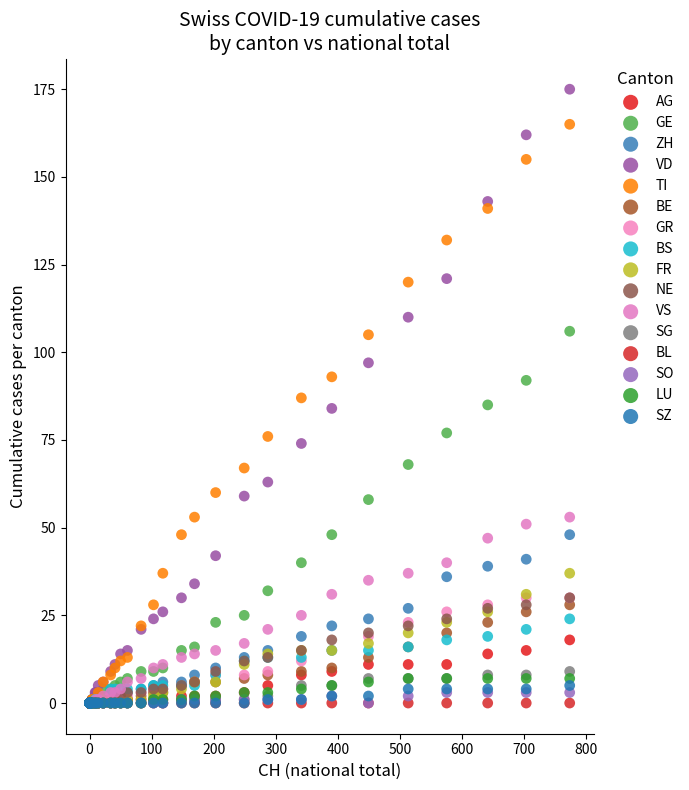

Which series contains the highest Y value?

VD